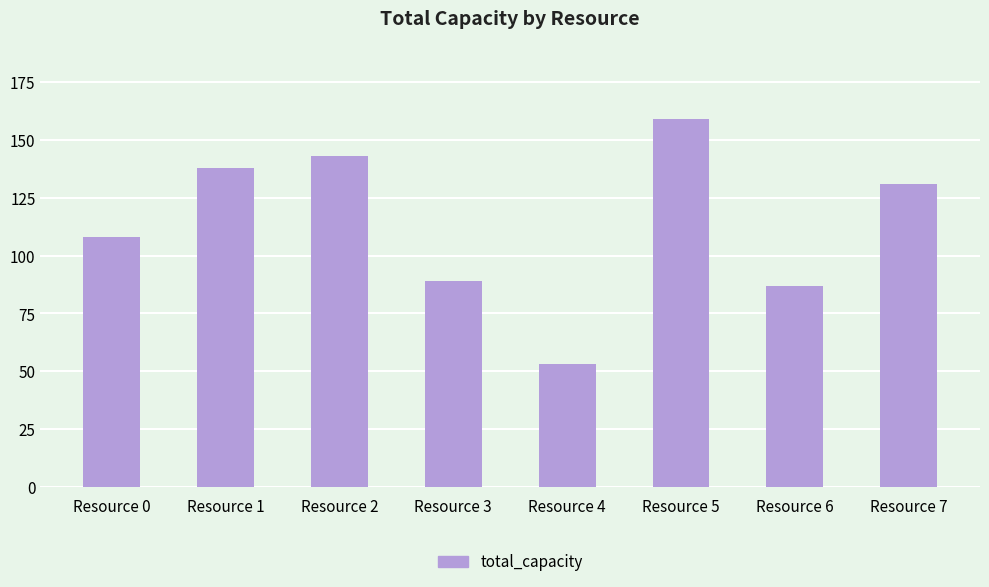

Is it true that the value at Resource 5 is 234?

False